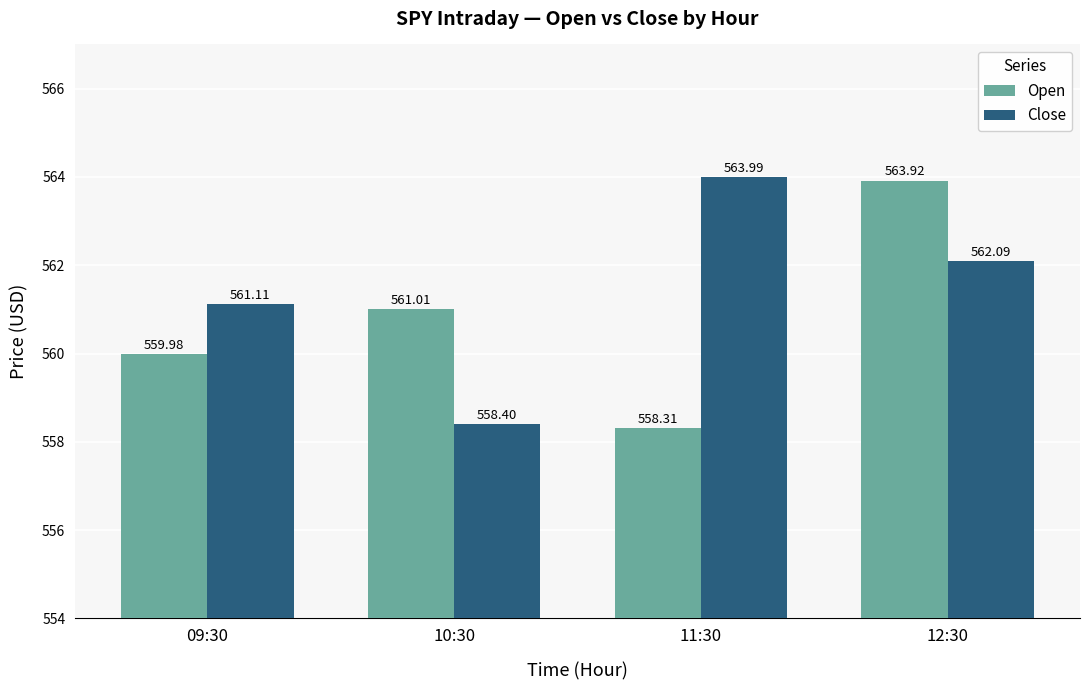

What is the sum of the Open values at 11:30 and 09:30?

1118.3